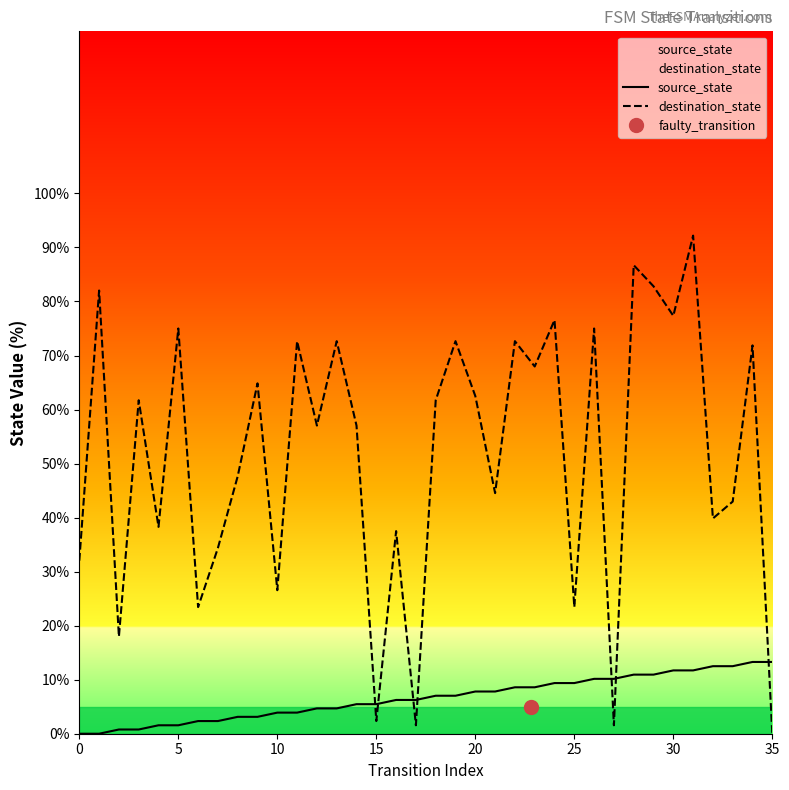

Is the value of source_state at 21 greater than the value of destination_state at 11?

No